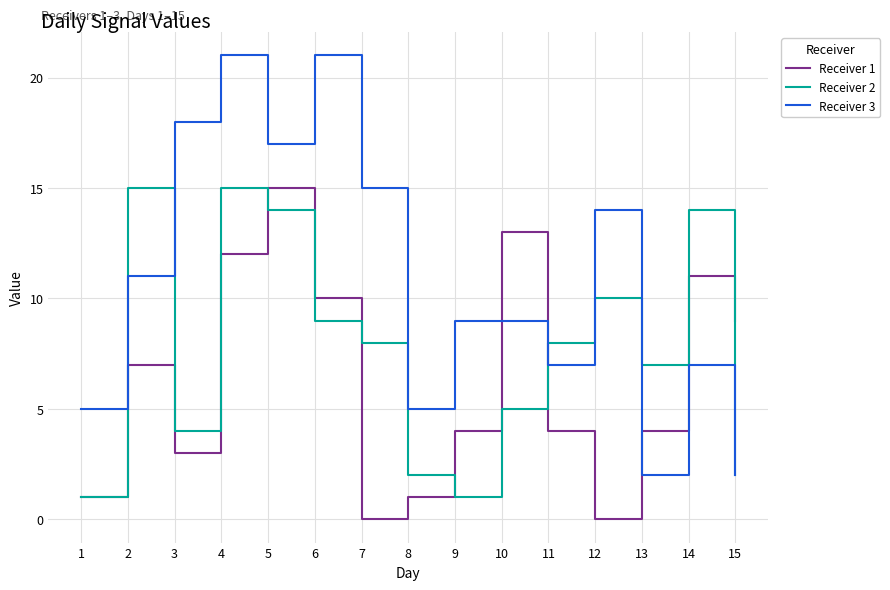

How many interior local valleys does the Receiver 2 series have?

3